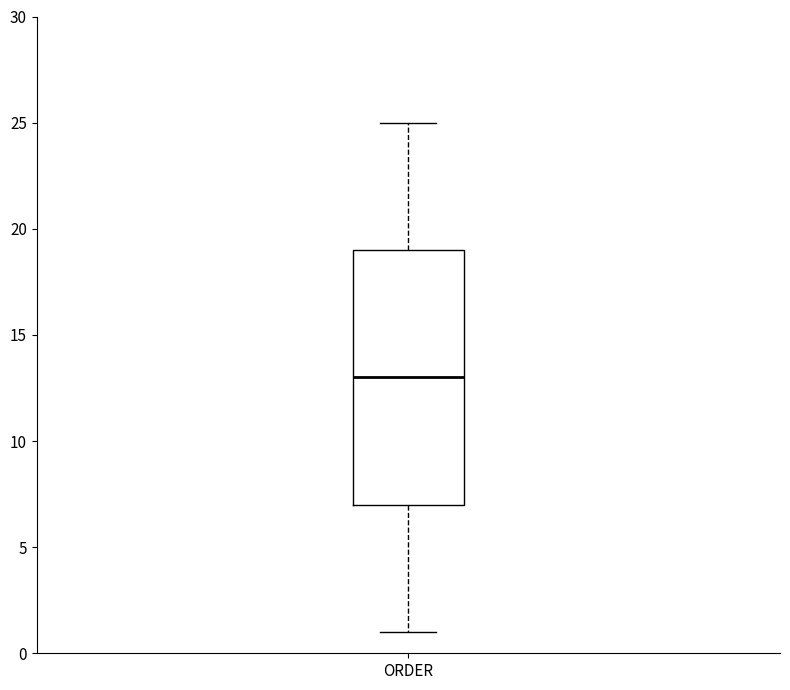

Where is the upper edge of the box for ORDER on the y-axis? The values are not printed on the chart, so give them approximately, as read against the axis.

19